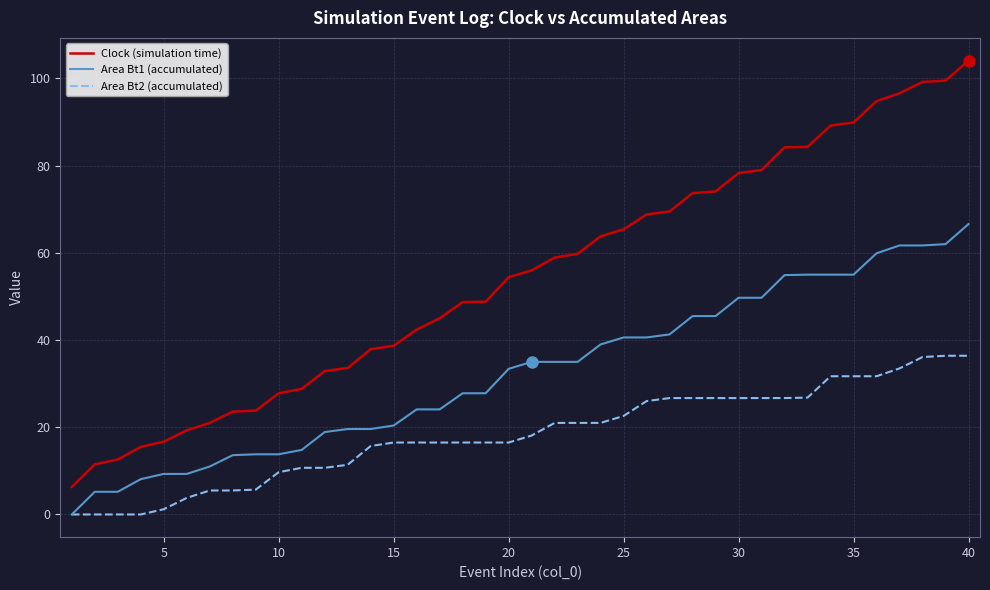

Which series has the largest range (max minus min)?

Clock (simulation time)